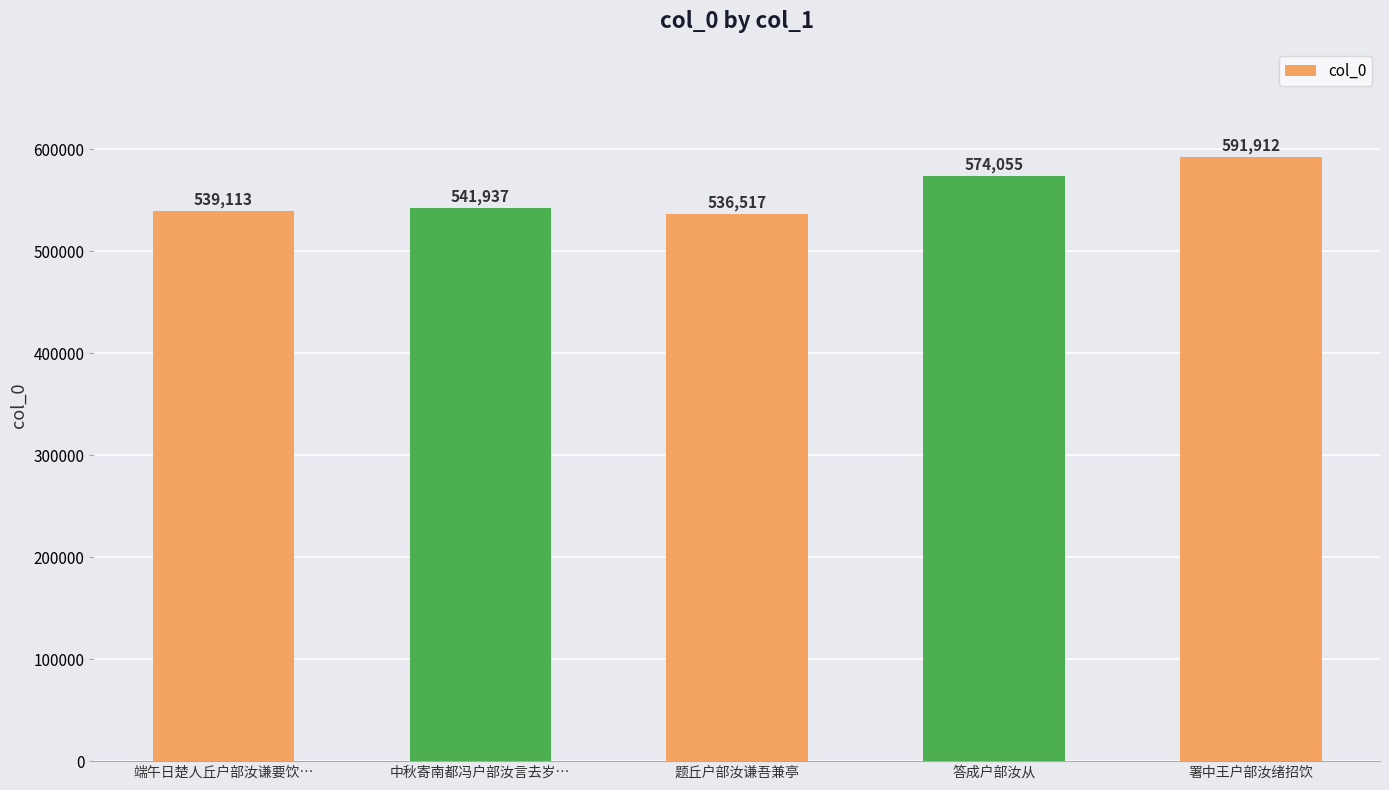

List the labels in order of value, smallest first.

题丘户部汝谦吾兼亭, 端午日楚人丘户部汝谦要饮…, 中秋寄南都冯户部汝言去岁…, 答成户部汝从, 署中王户部汝绪招饮